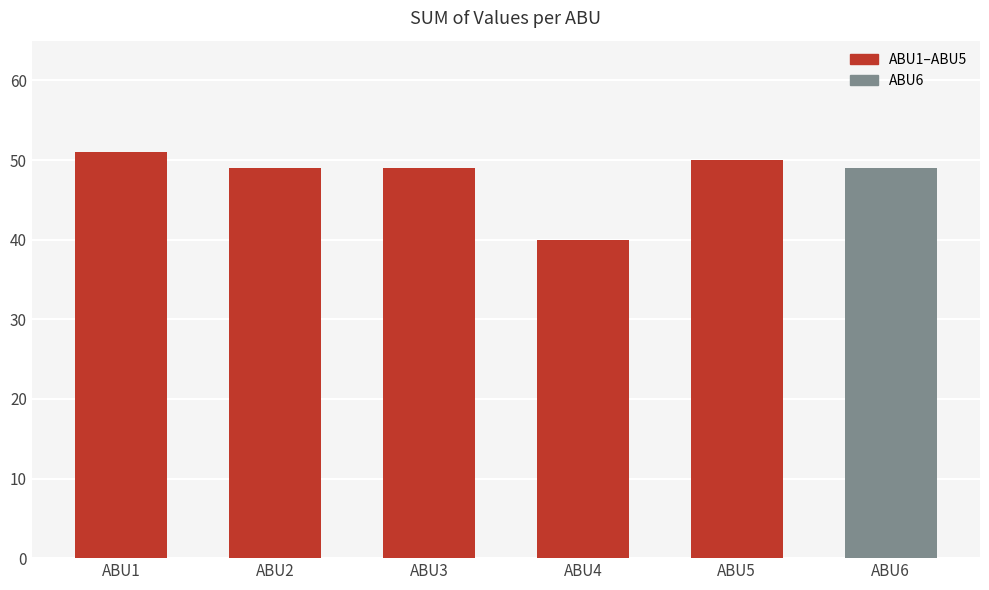

Which has a higher value, ABU4 or ABU6?

ABU6